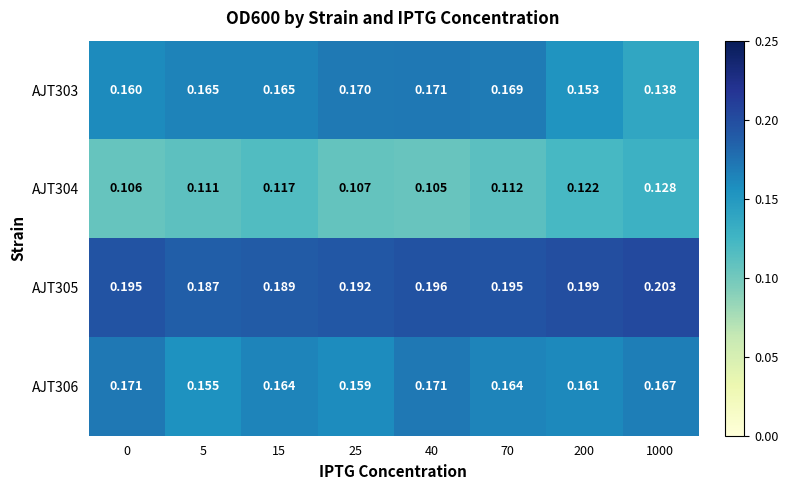

Is the value of AJT305 at 25 greater than the value of AJT306 at 15?

Yes